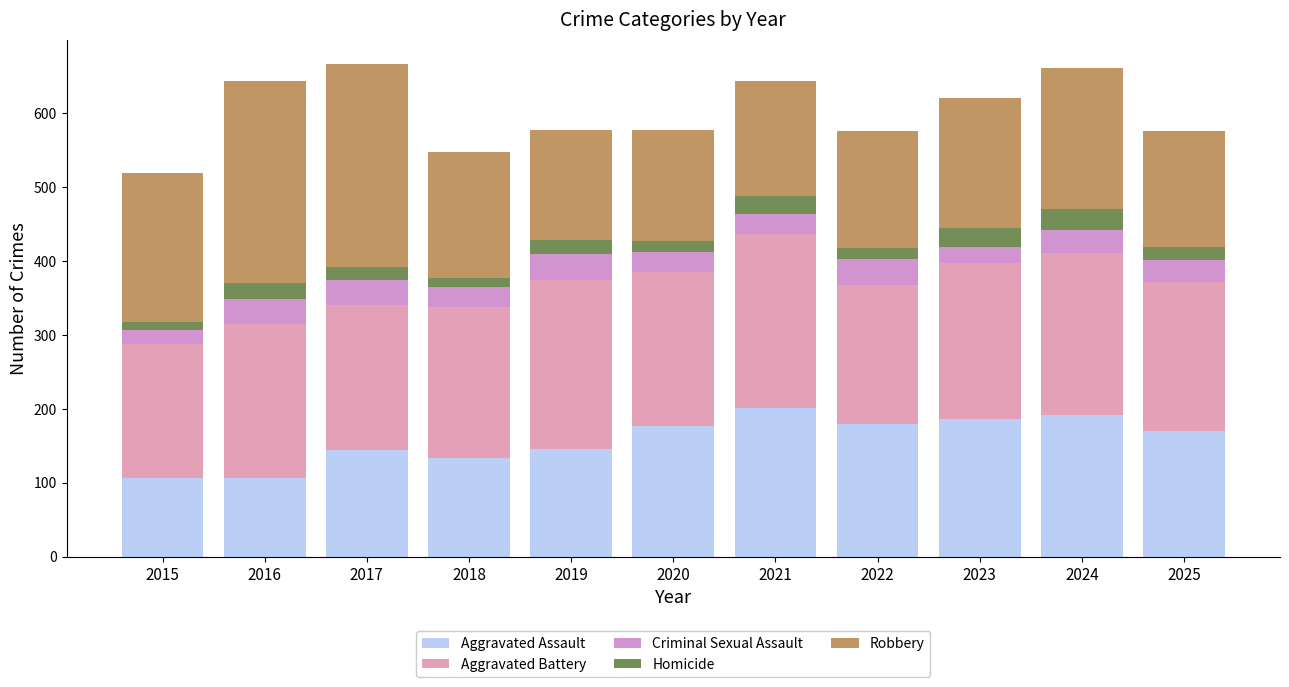

What are all the series names shown in the legend?

Aggravated Assault, Aggravated Battery, Criminal Sexual Assault, Homicide, Robbery